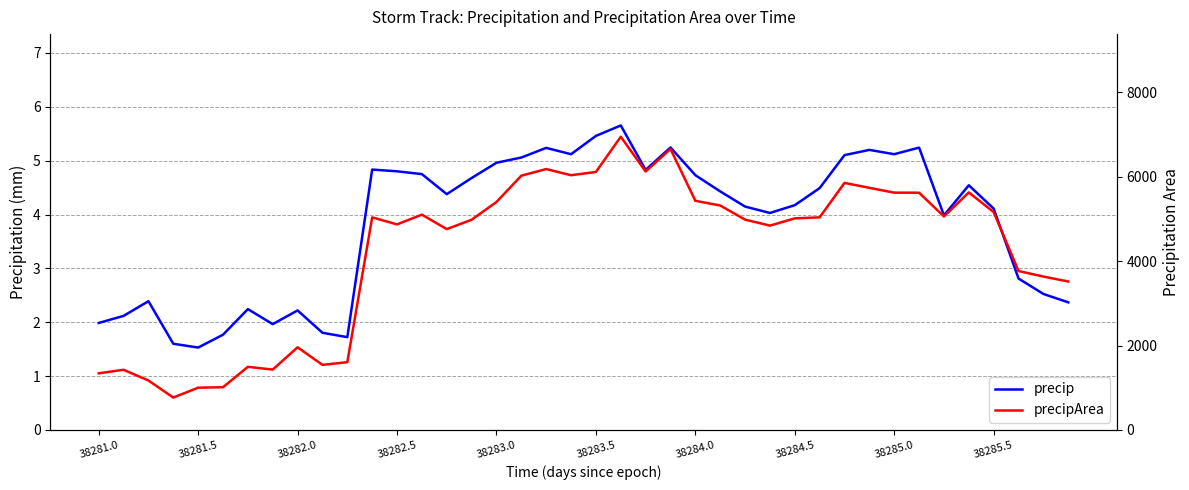

True or false: precipArea and precip cross at least once.

False